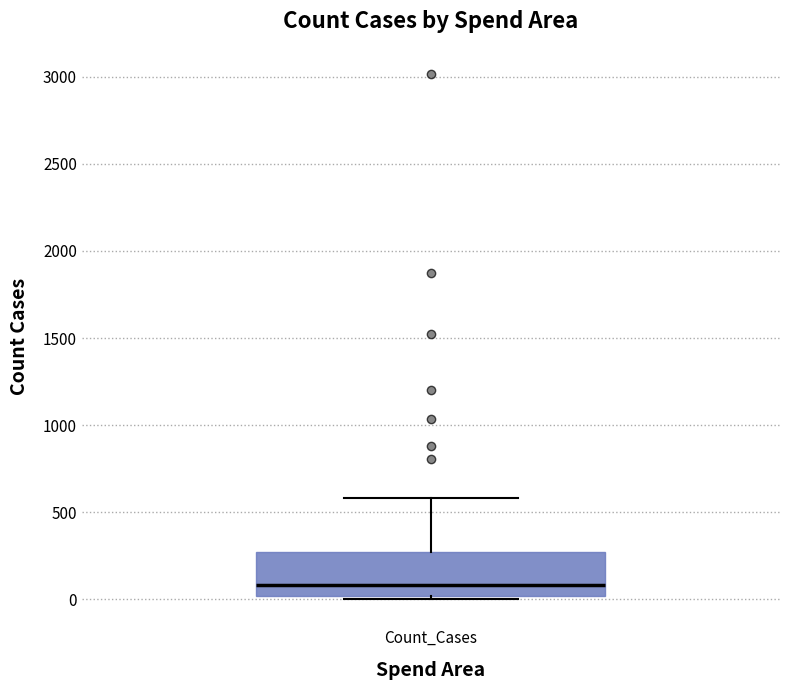

Transcribe this box plot: give where the median line is, the range the box spans, and where the two whiskers end, as read against the y-axis. The values are not printed on the chart, so give them approximately, as read against the axis.

median 100, box 0 to 250, whiskers 0 to 600